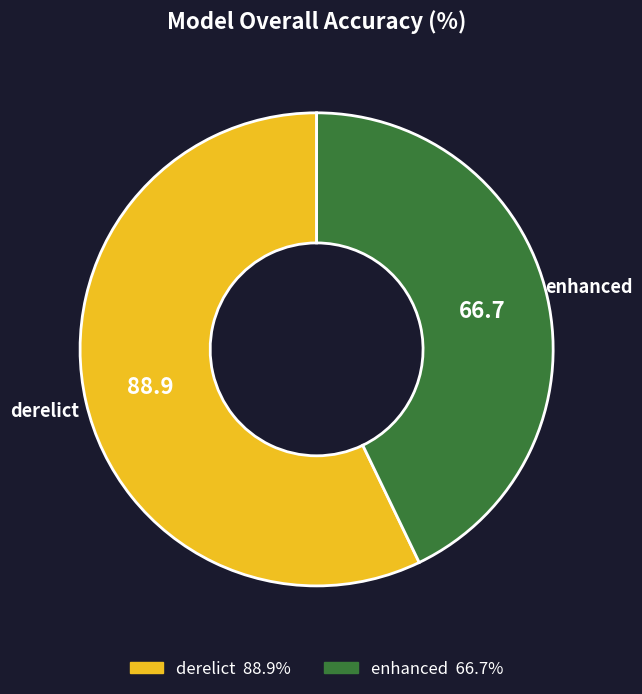

Which slice is the smallest?

enhanced